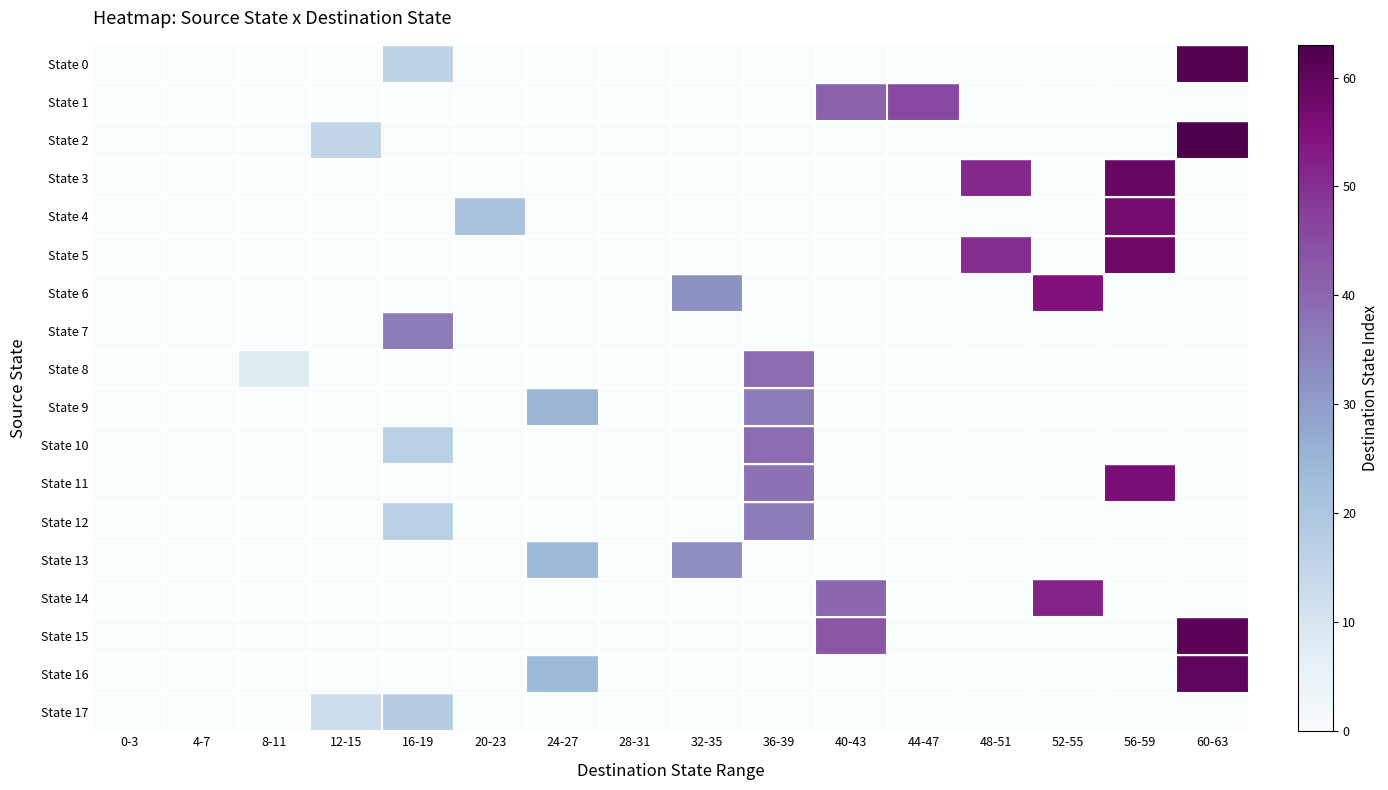

At 20-23, list the series in order from largest to smallest.

State 4, State 0, State 1, State 2, State 3, State 5, State 6, State 7, State 8, State 9, State 10, State 11, State 12, State 13, State 14, State 15, State 16, State 17